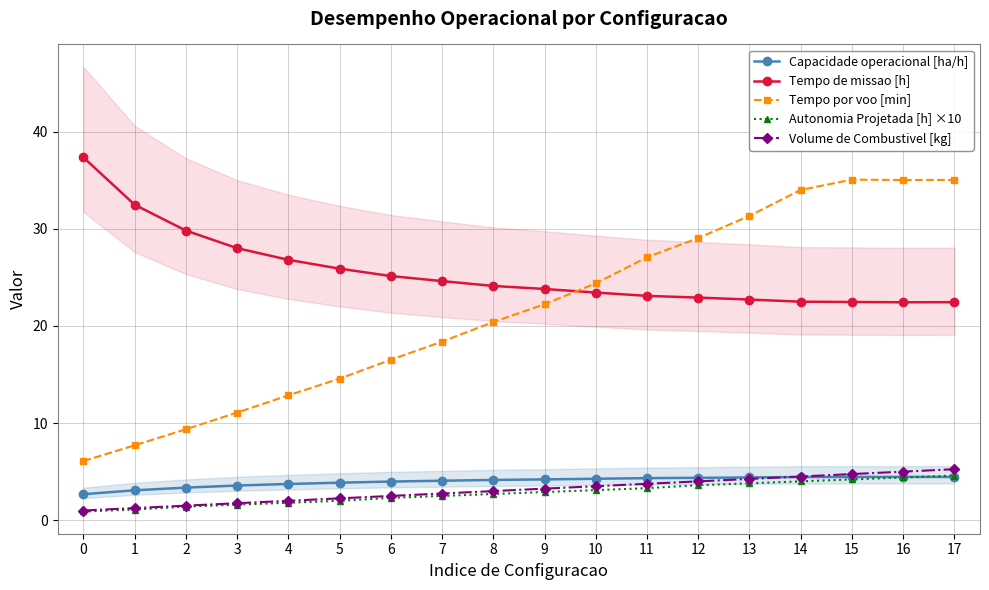

Which series has the largest total across all categories?

Tempo de missao [h]